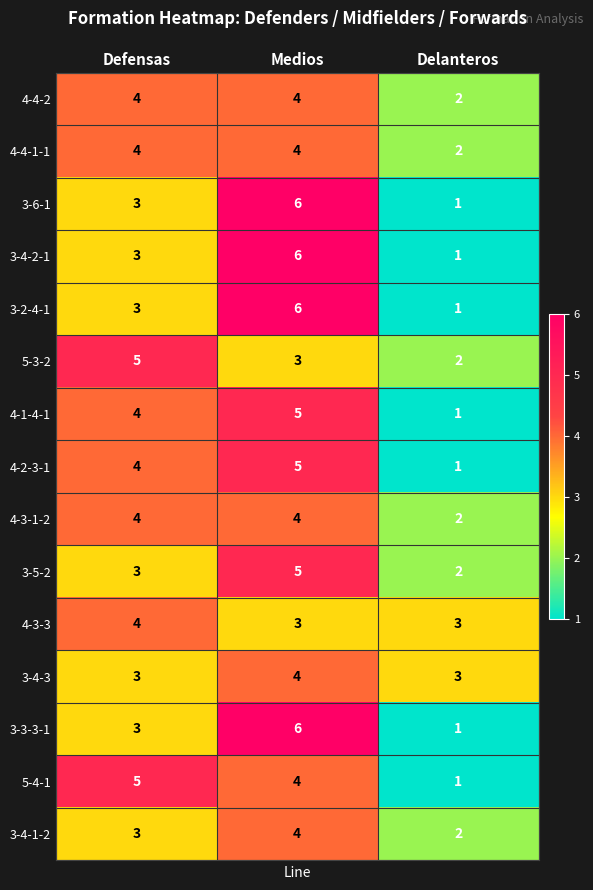

At which label does 3-4-3 reach its peak?

Medios